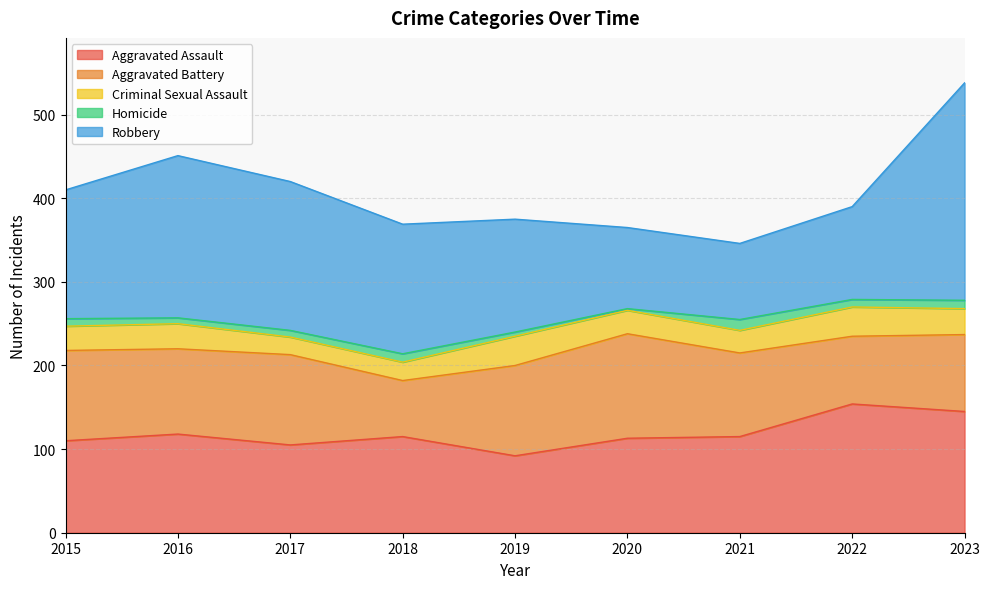

Which series has the largest total across all categories?

Robbery